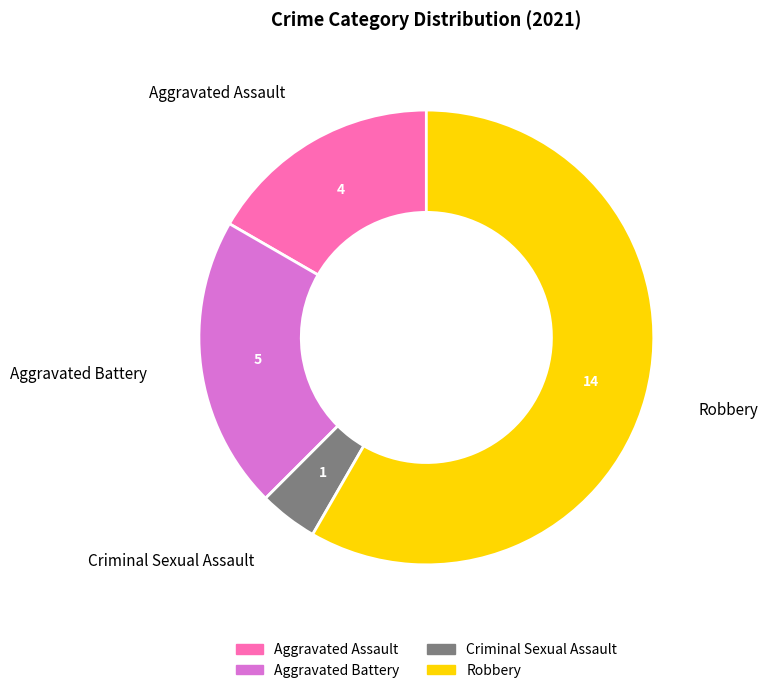

Which slice is the smallest?

Criminal Sexual Assault